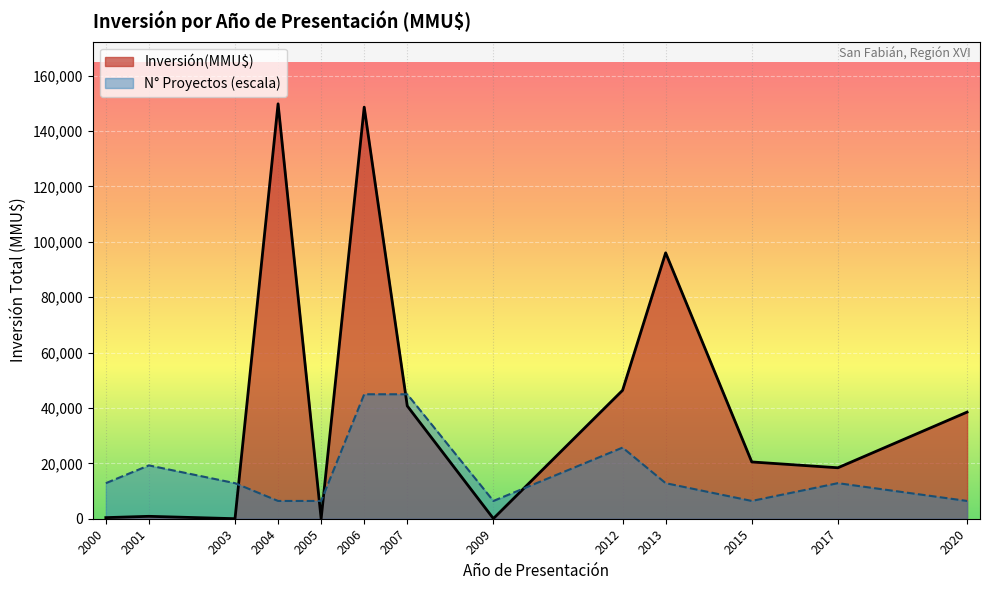

At which category is the sum across all series the highest?

2006